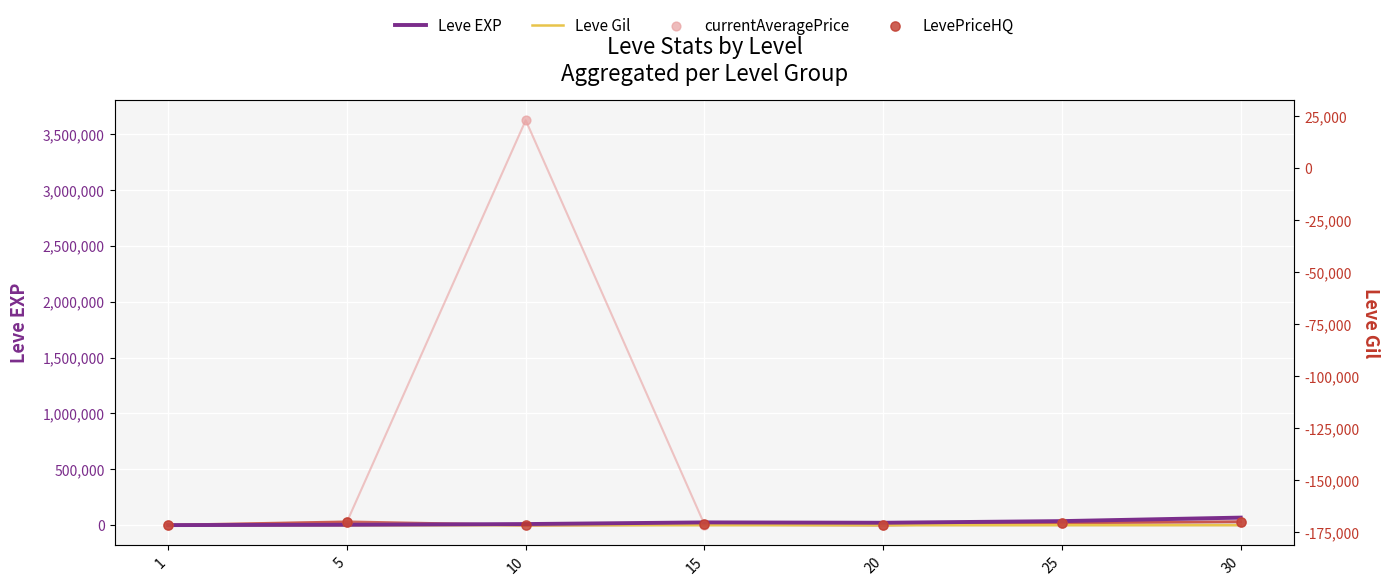

Which series contains the highest Y value?

currentAveragePrice